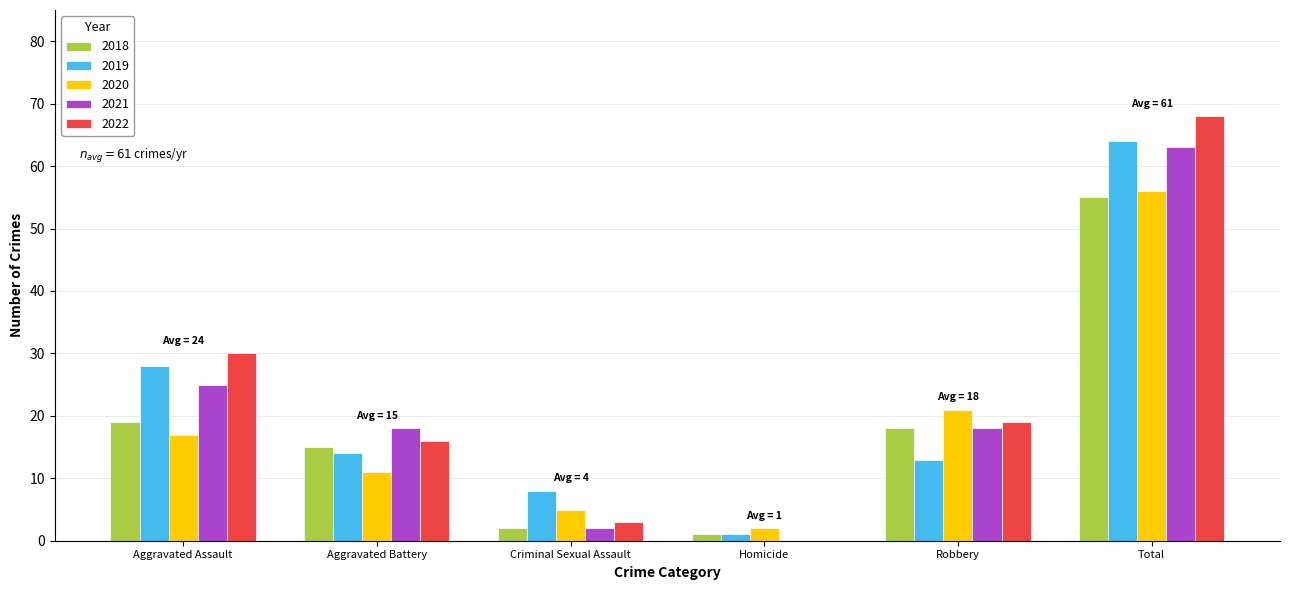

Is it true that 2018 equals 2 at Criminal Sexual Assault?

True